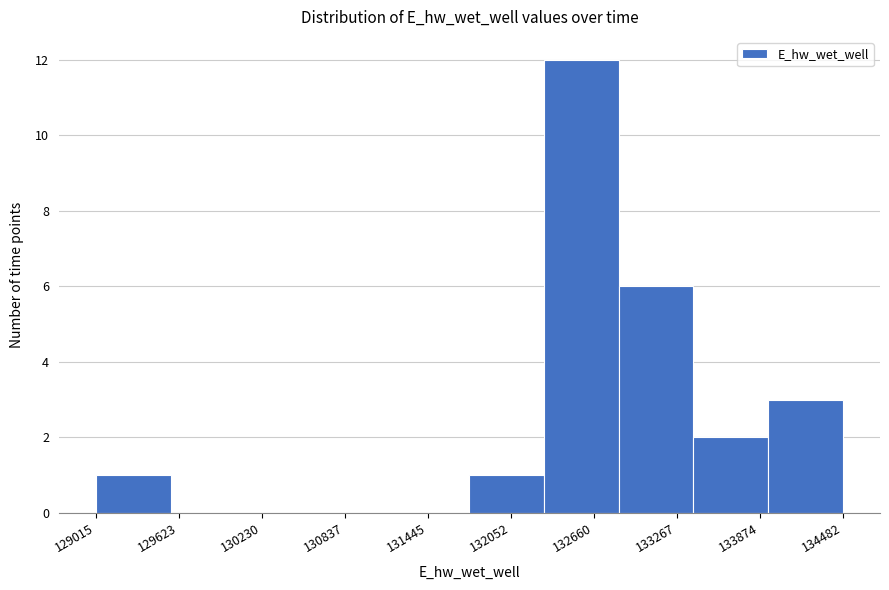

Reading left to right, transcribe this chart: for each bar, give the range it covers on the x-axis and its height. Neither the bar edges nor the heights are printed on the chart, so give them approximately, as read against the axes.

129000 to 129600: 1
129600 to 130100: 0
130100 to 130700: 0
130700 to 131200: 0
131200 to 131700: 0
131700 to 132300: 1
132300 to 132800: 12
132800 to 133400: 6
133400 to 133900: 2
133900 to 134500: 3